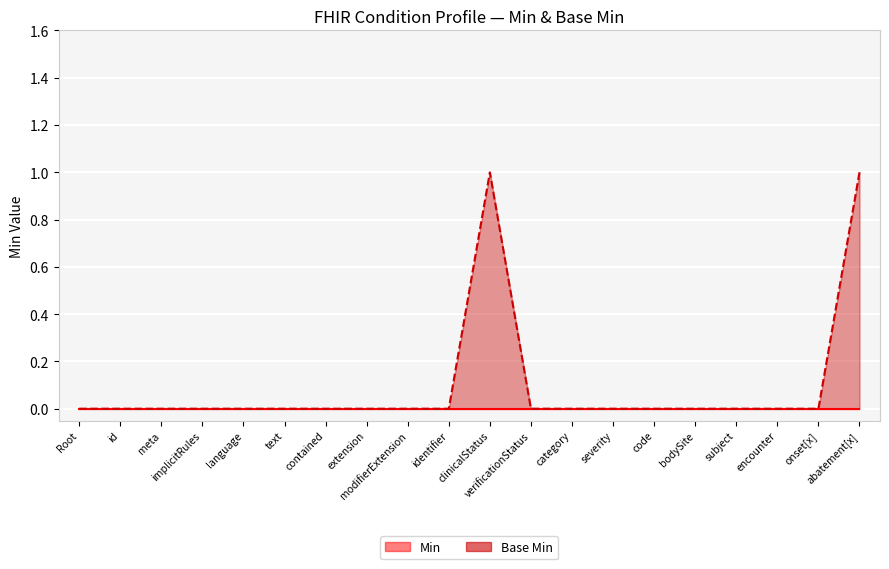

What position from the left is clinicalStatus?

11